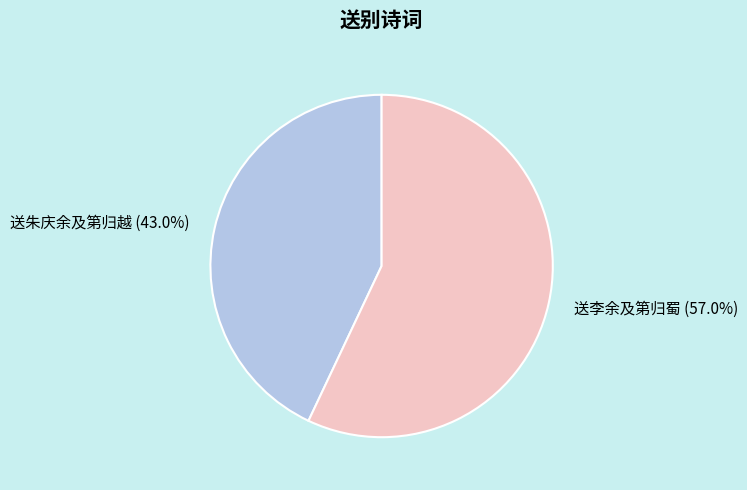

Rank the categories by value from highest to lowest.

送李余及第归蜀, 送朱庆余及第归越